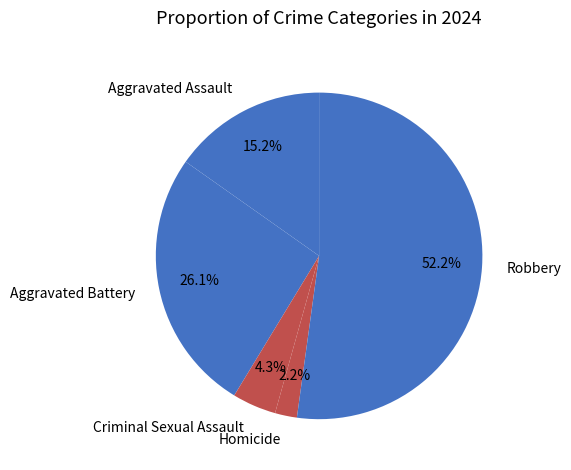

How many segments does this pie chart have?

5